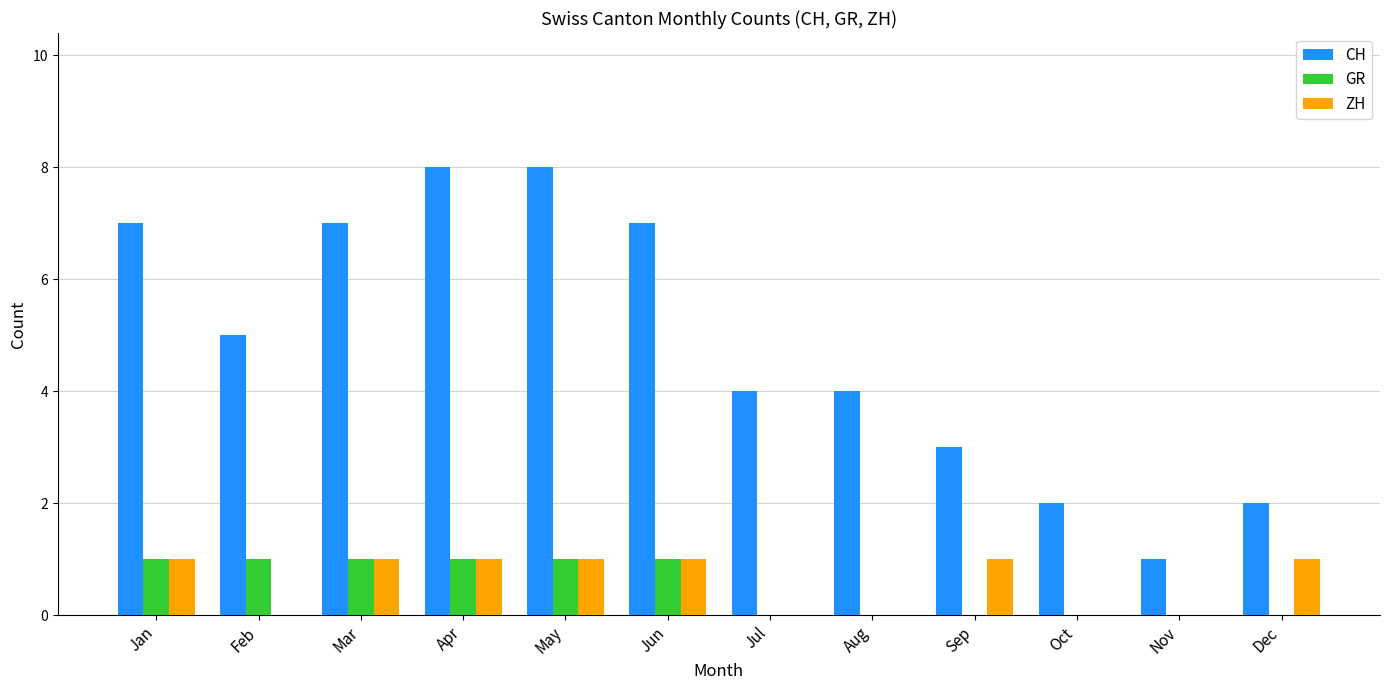

What are all the series names shown in the legend?

CH, GR, ZH